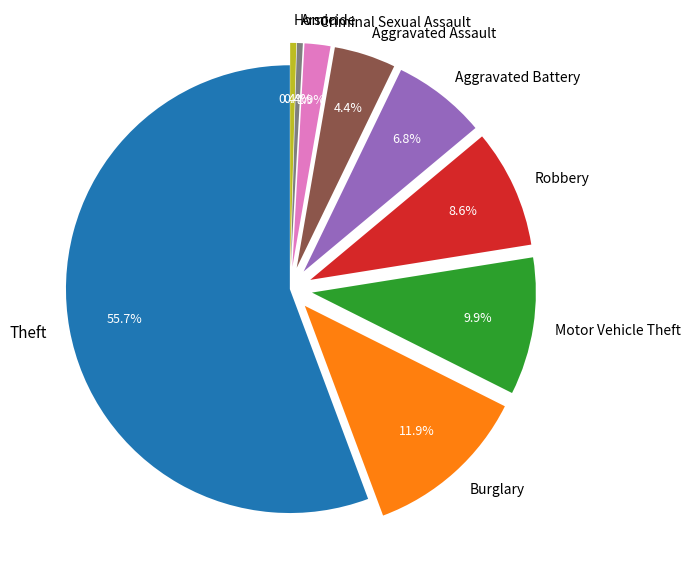

To the nearest percent, what is the combined percentage of Burglary and Theft?

68%